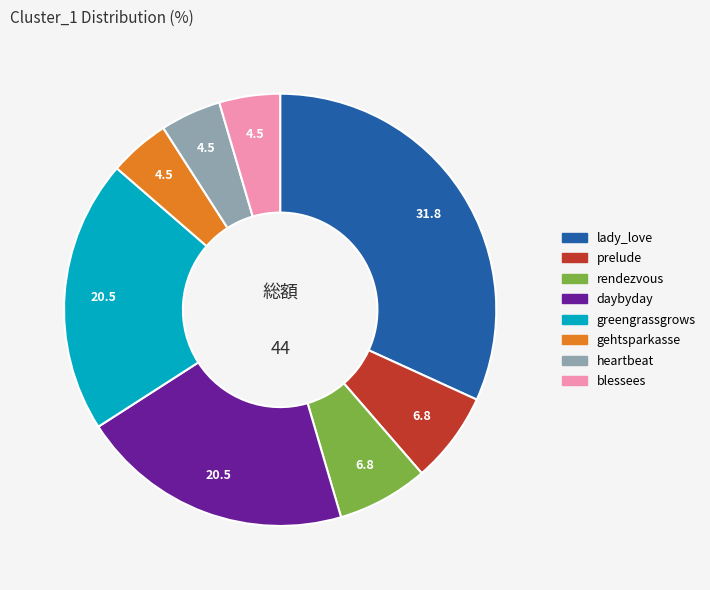

Is lady_love the majority of the pie?

No